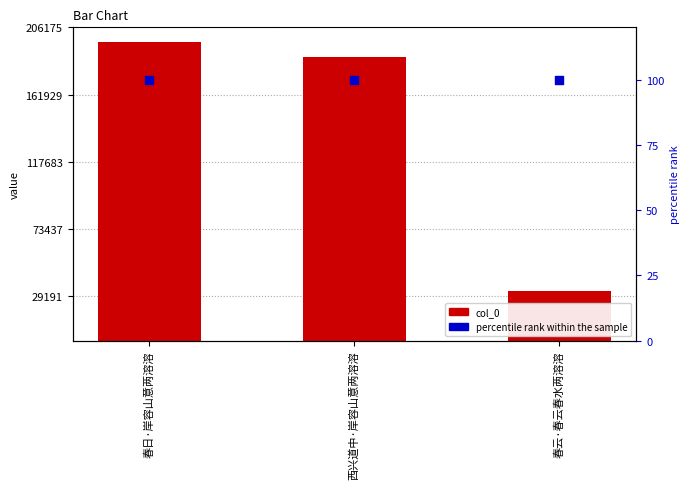

At which category is the sum across all series the highest?

春日·岸容山意两溶溶